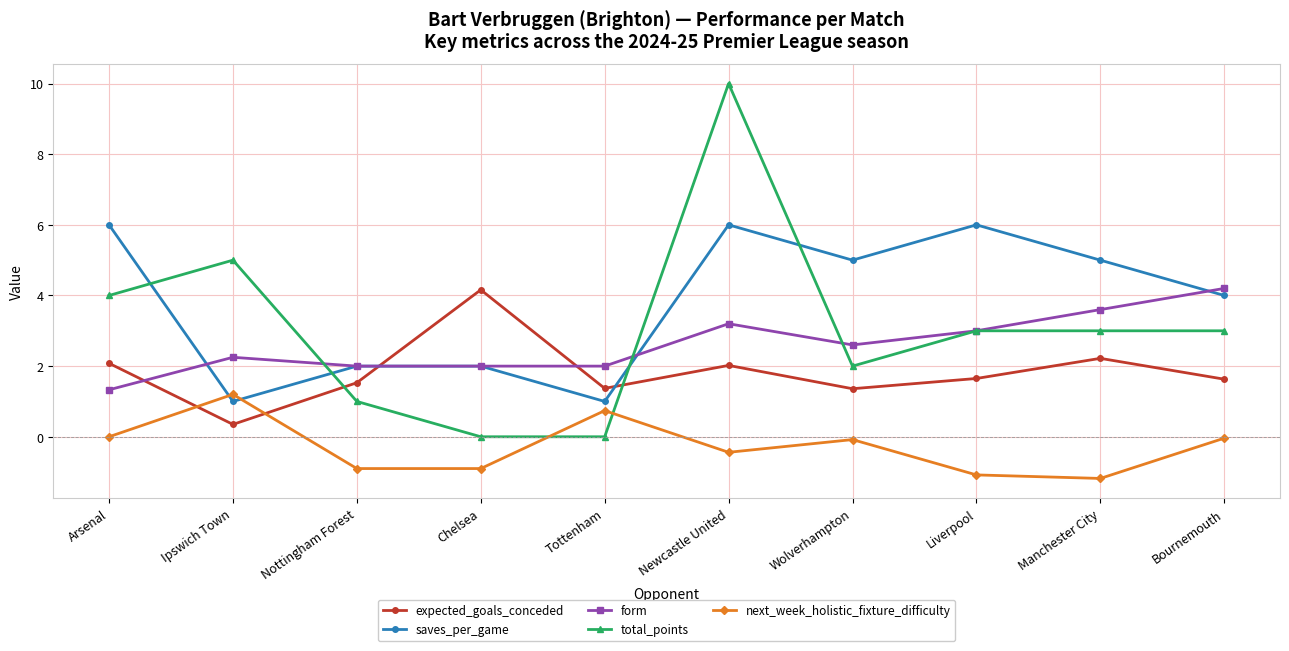

Between which two adjacent categories do total_points and expected_goals_conceded first intersect?

Ipswich Town and Nottingham Forest